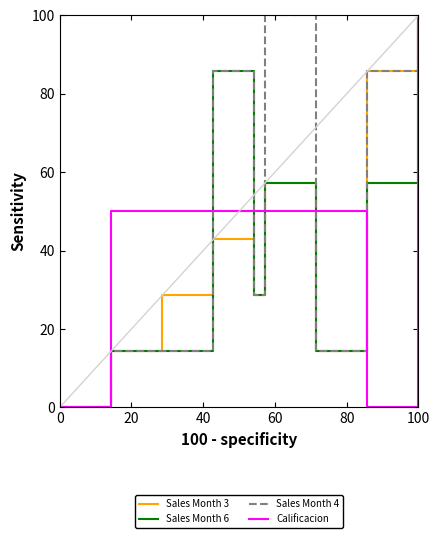

What is the maximum value shown in the chart?

100.0